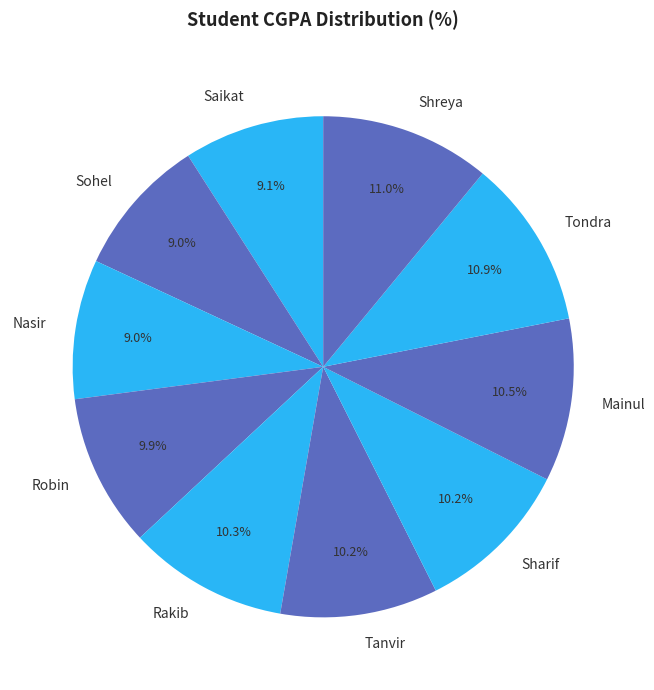

Approximately how many times larger is the value at Robin compared to Sharif?

1.0